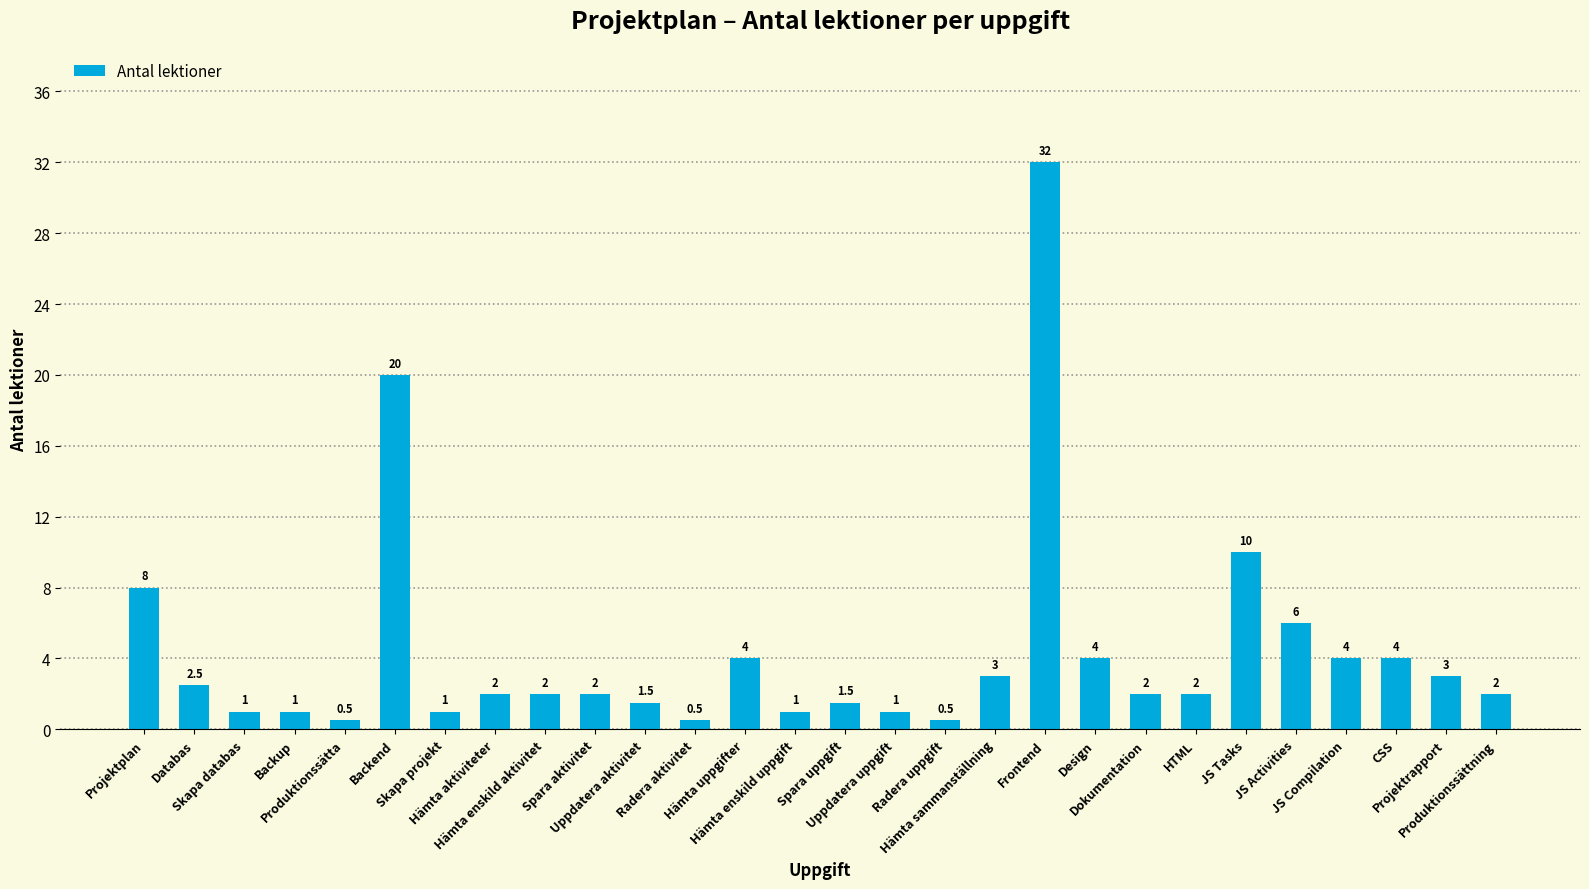

What is the label of the 19th bar from the left?

Frontend